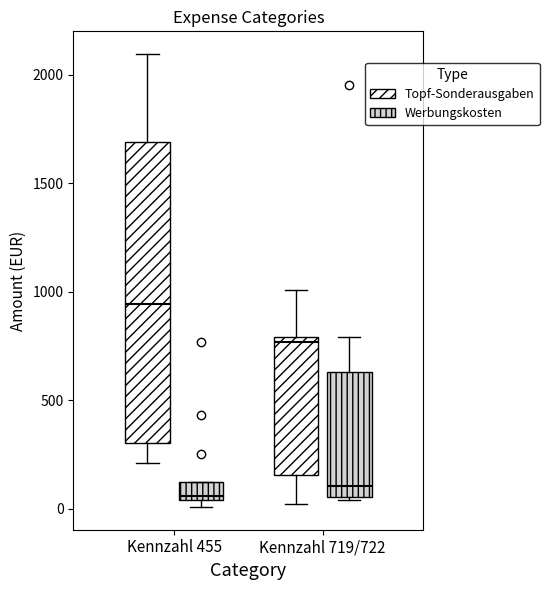

Reading left to right, read every box against the y-axis: the position of its median line, the range the box covers, and the ends of its whiskers. The values are not printed on the chart, so give them approximately, as read against the axis.

Kennzahl 455 (Topf-Sonderausgaben): median 950, box 300 to 1700, whiskers 200 to 2100
Kennzahl 455 (Werbungskosten): median 50 (just above the box's lower edge), box 50 to 100, whiskers 0 to 100
Kennzahl 719/722 (Topf-Sonderausgaben): median 750, box 150 to 800, whiskers 0 to 1000
Kennzahl 719/722 (Werbungskosten): median 100, box 50 to 650, whiskers 50 to 800